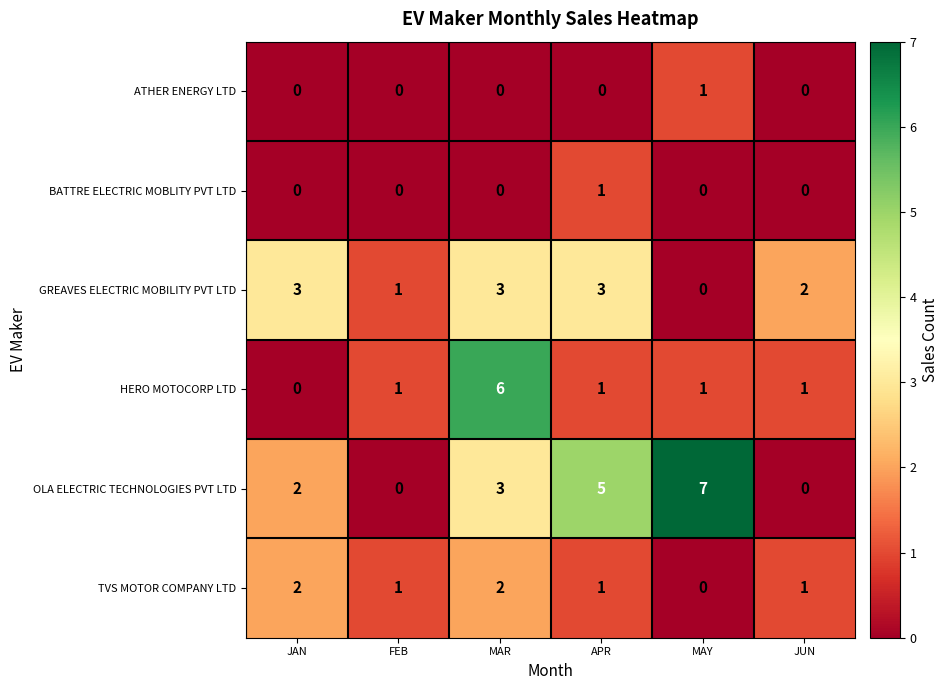

How many categories are shown in the chart?

6